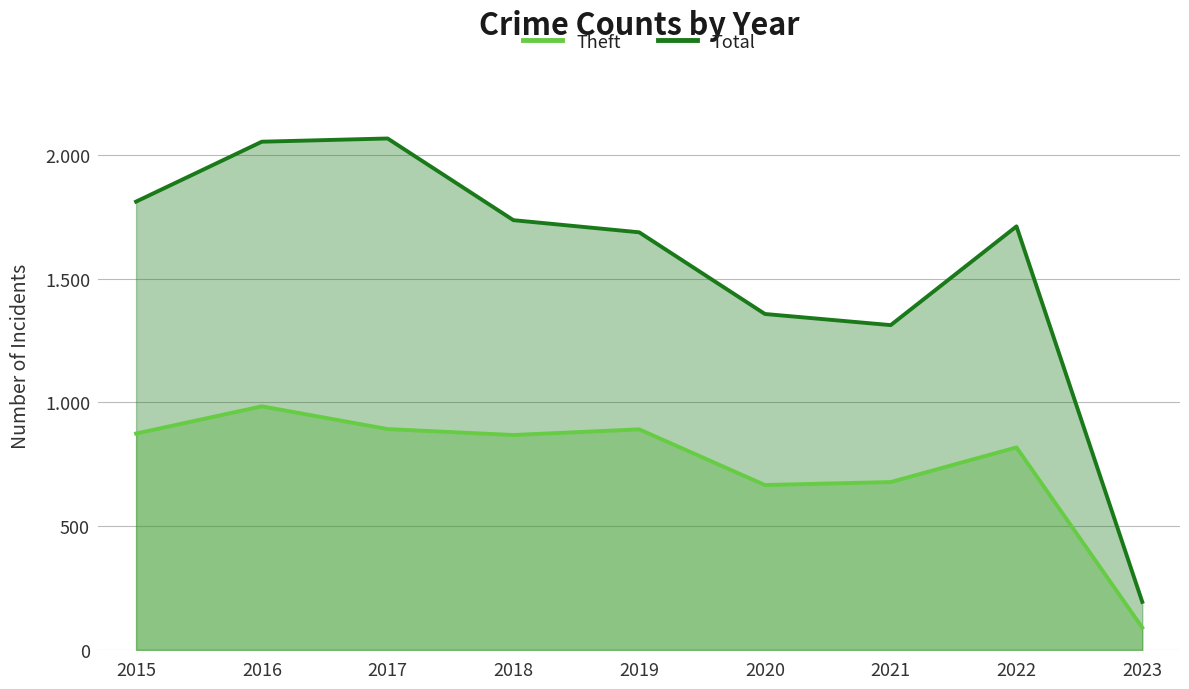

How many distinct data groups are displayed?

2